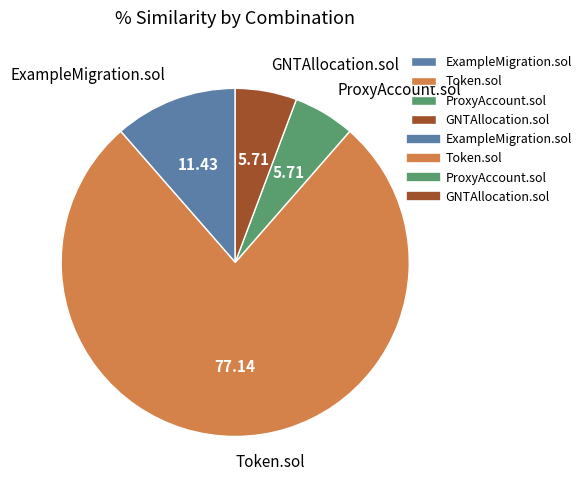

Count the number of slices in the pie.

4